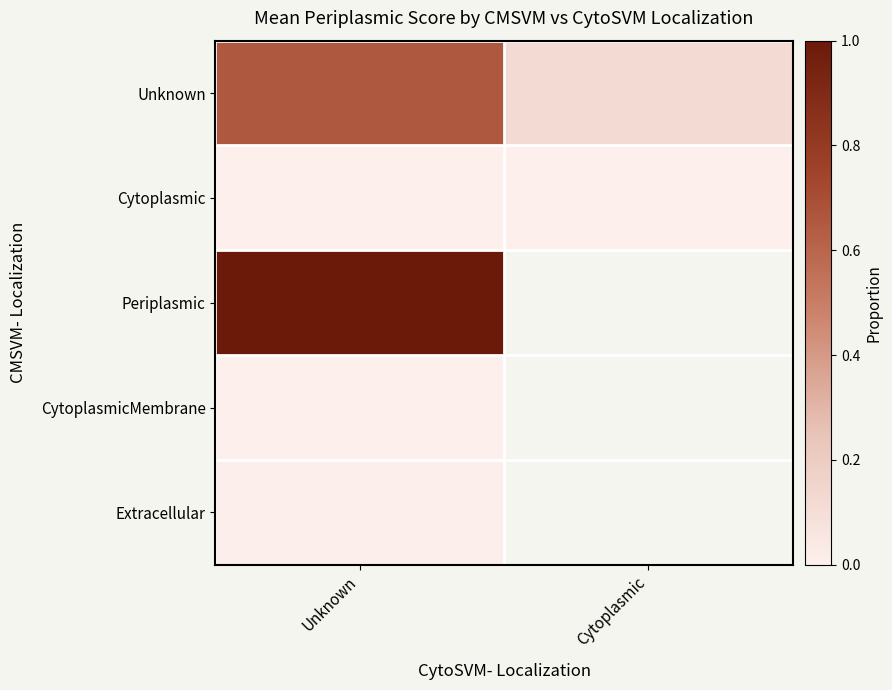

Which has a higher value, Unknown or Cytoplasmic?

Unknown